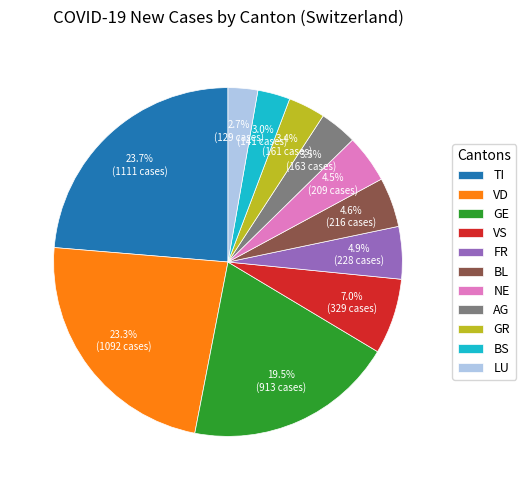

What percentage do TI and VD together represent?

47.0%